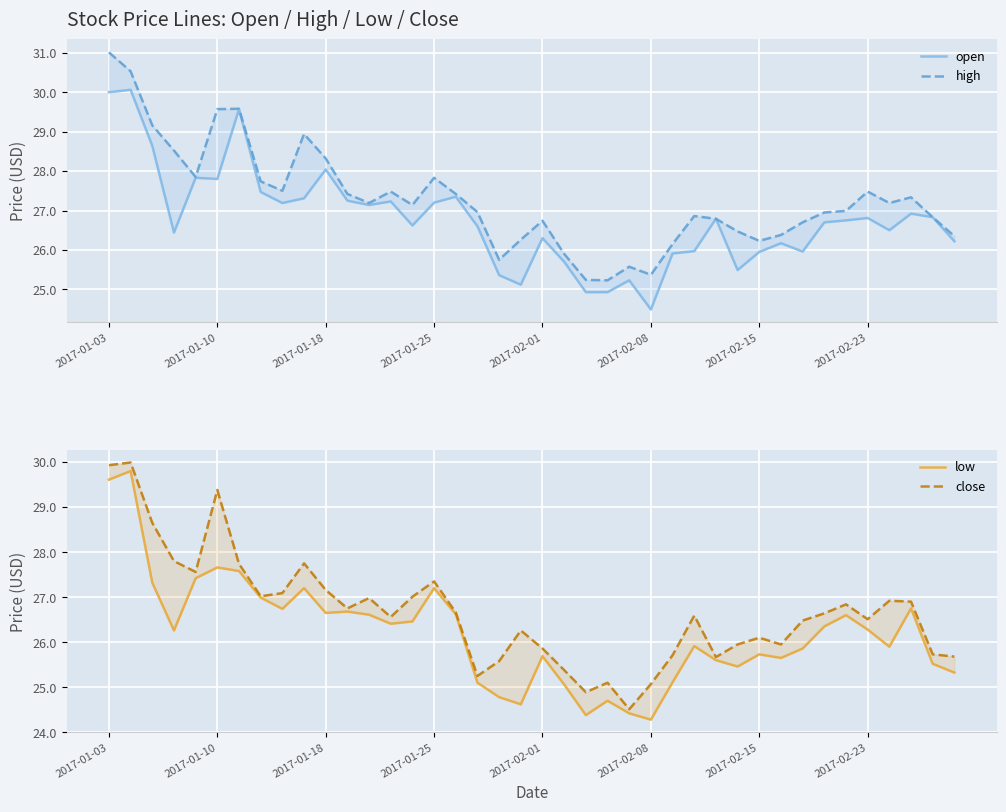

What position from the left is 38?

39